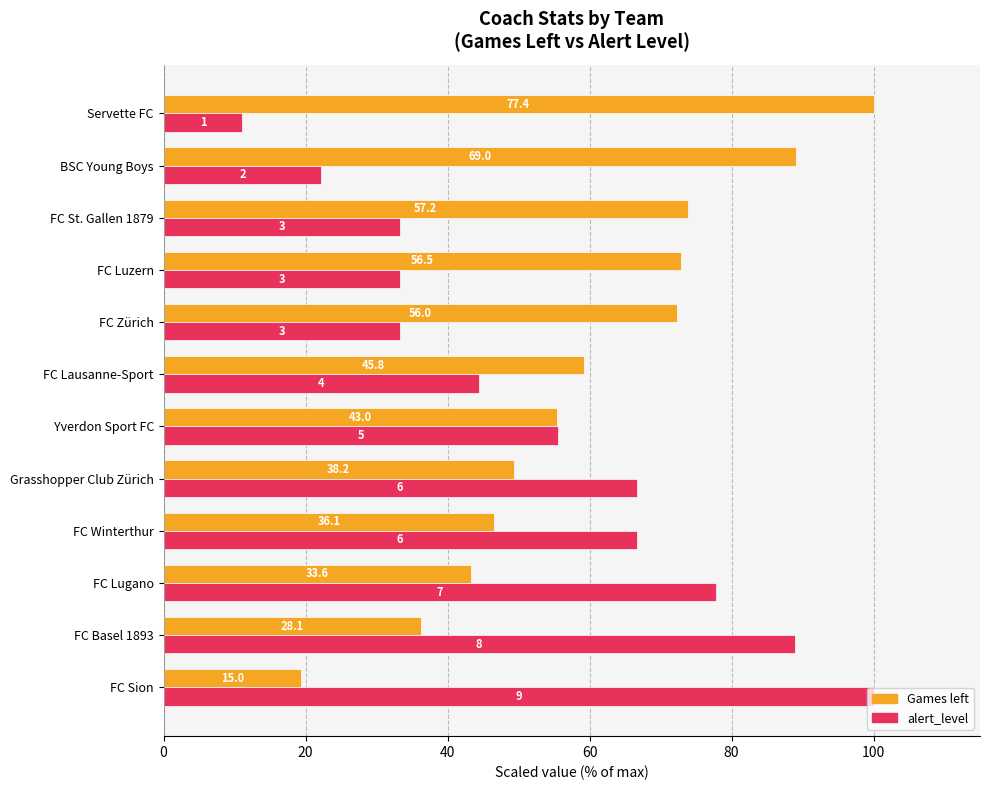

Which series has the largest total across all categories?

Games left